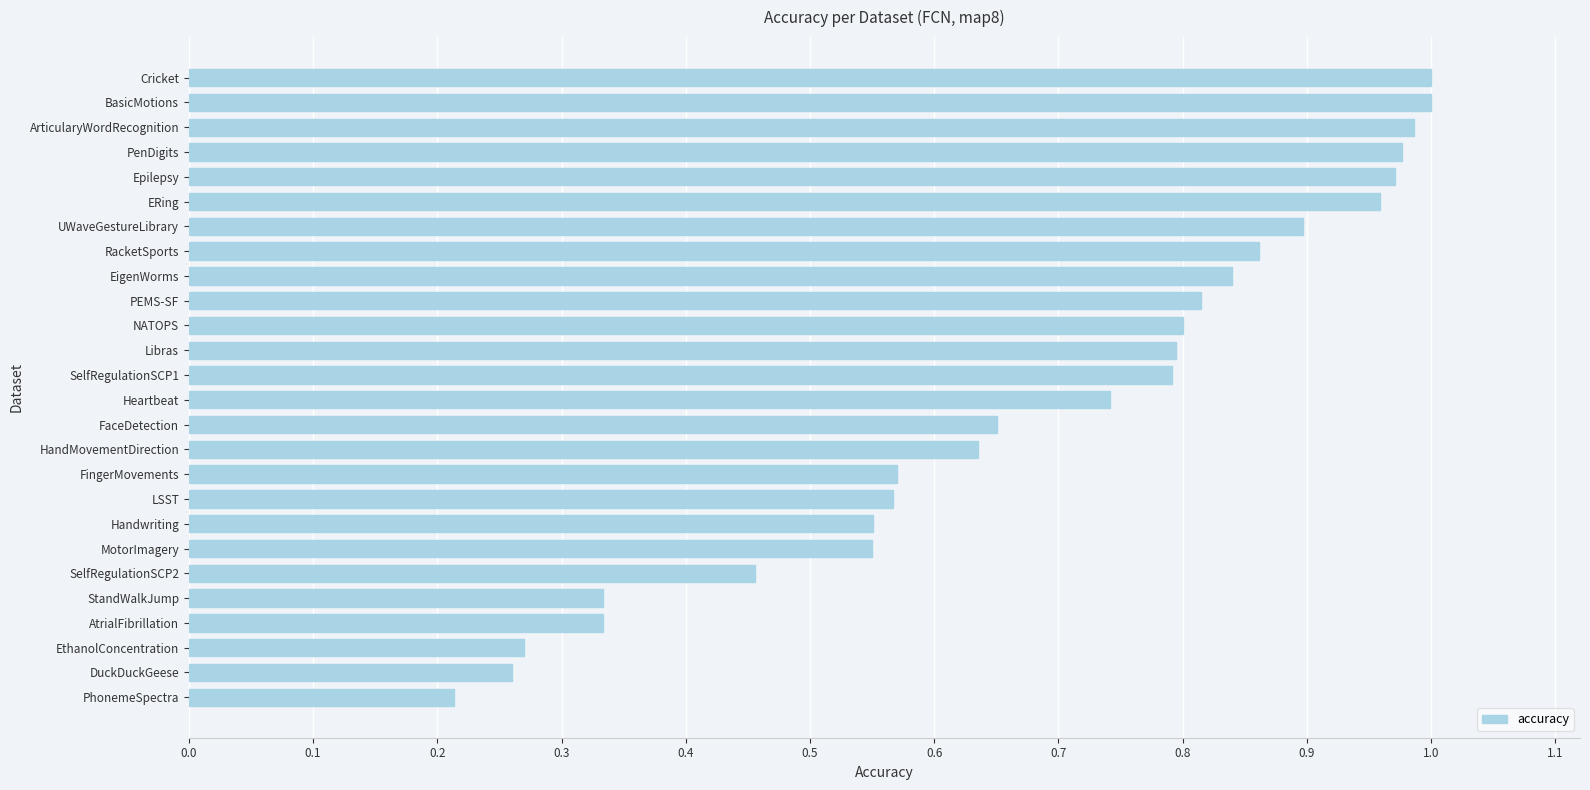

What is the sum of all values?

17.8